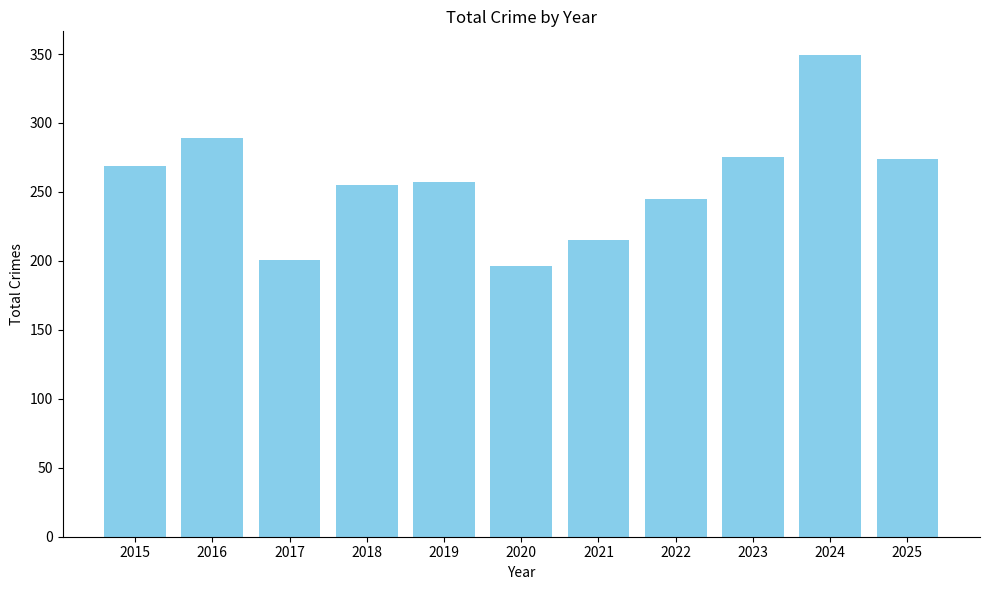

Read the value at 2016, to the nearest 50.

300